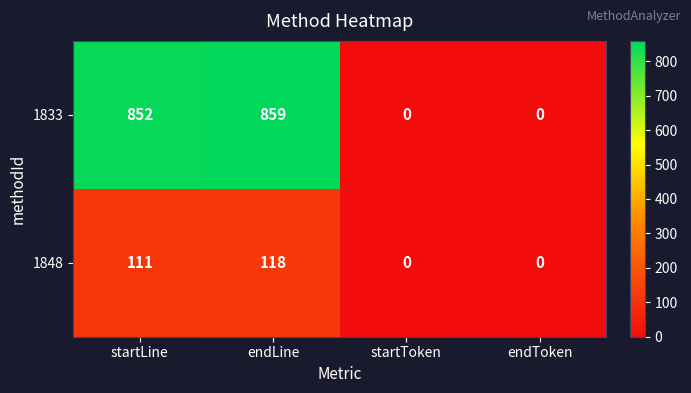

True or false: 1833 has a value of 859 at endLine.

True